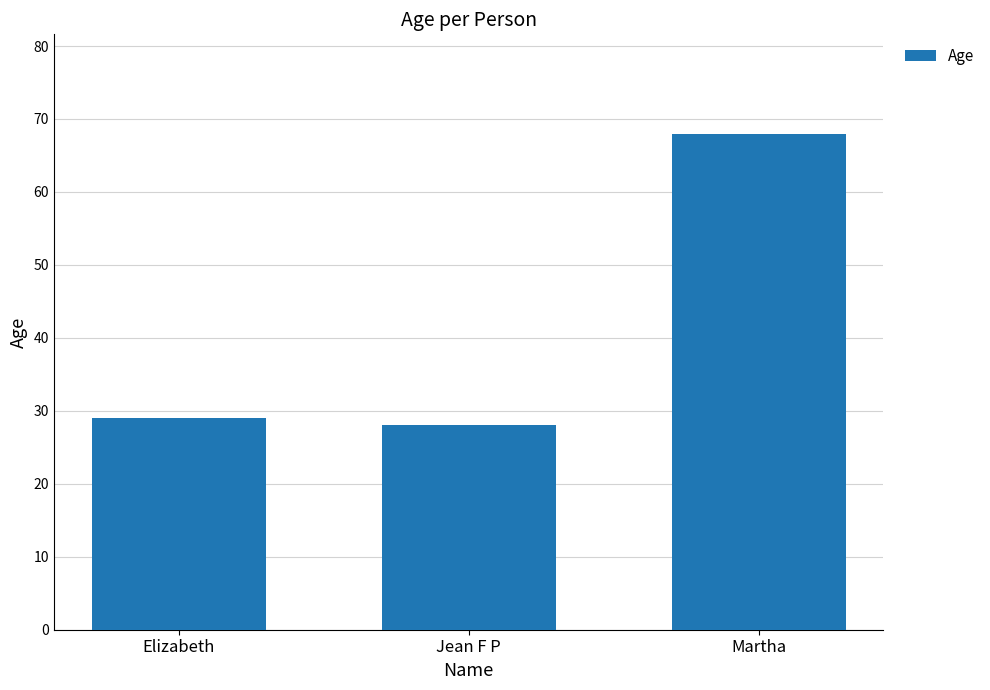

Reading right to left, transcribe all the data shown in this chart.

68	28	29